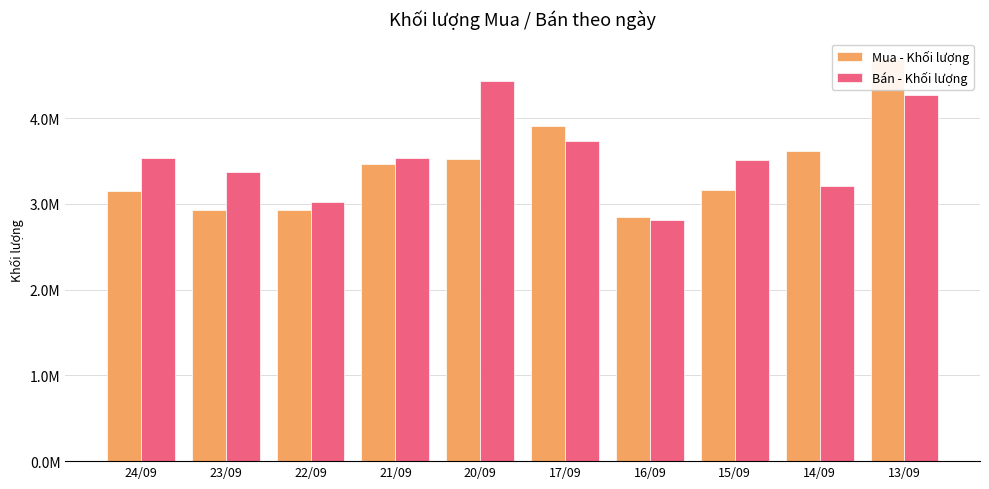

The value of Bán - Khối lượng at 21/09 is 807954. True or false?

False